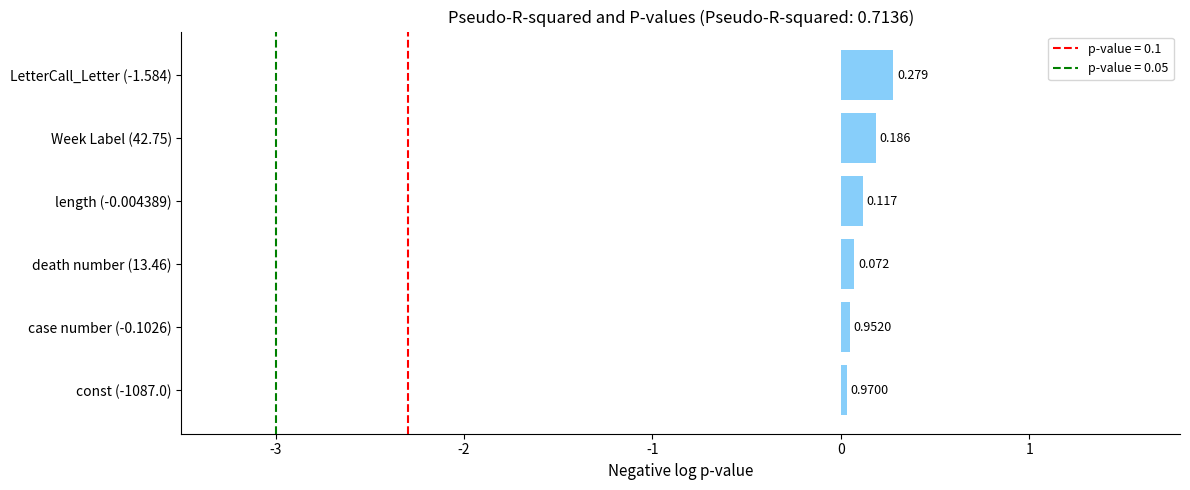

How many categories are shown in the chart?

6